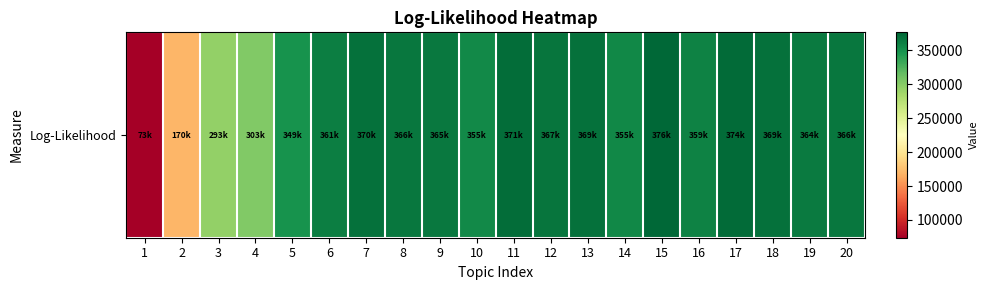

Approximately how many times larger is the value at 3 compared to 15?

0.8